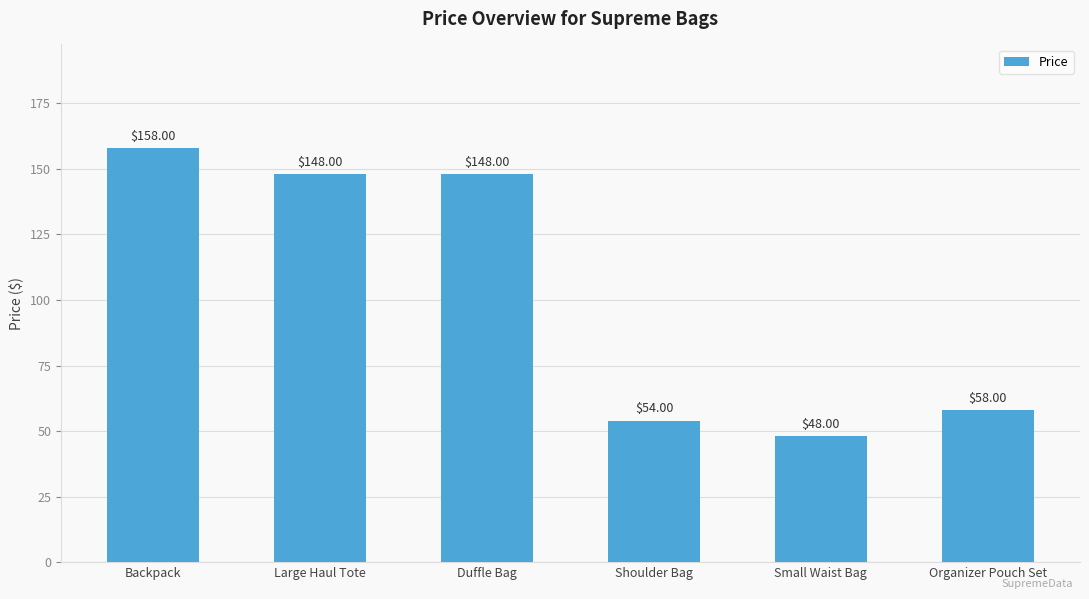

What is the maximum value shown in the chart?

158